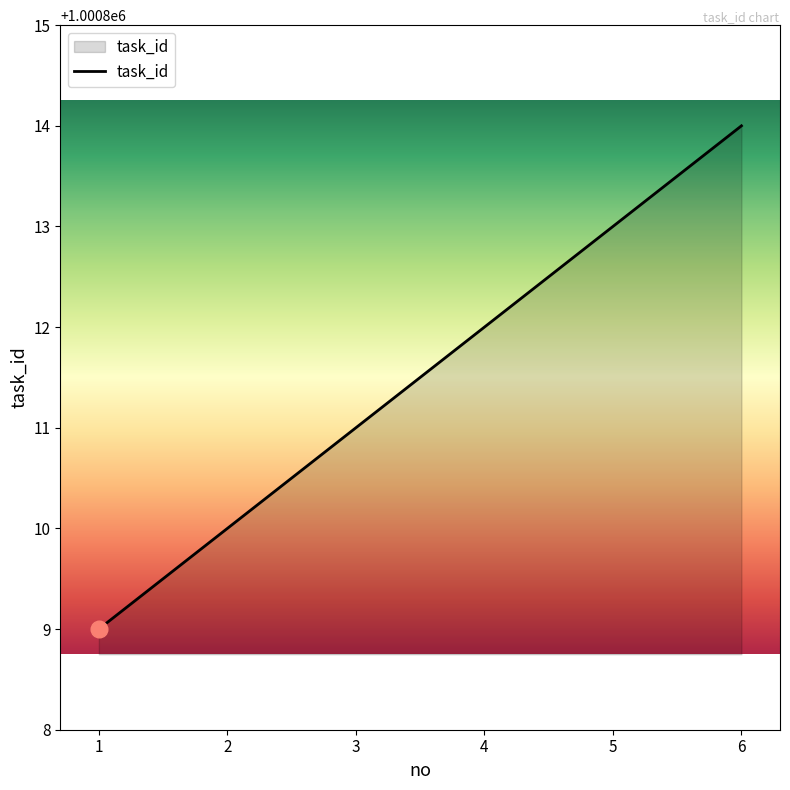

Reading left to right, transcribe all the data shown in this chart.

1000809	1000810	1000811	1000812	1000813	1000814